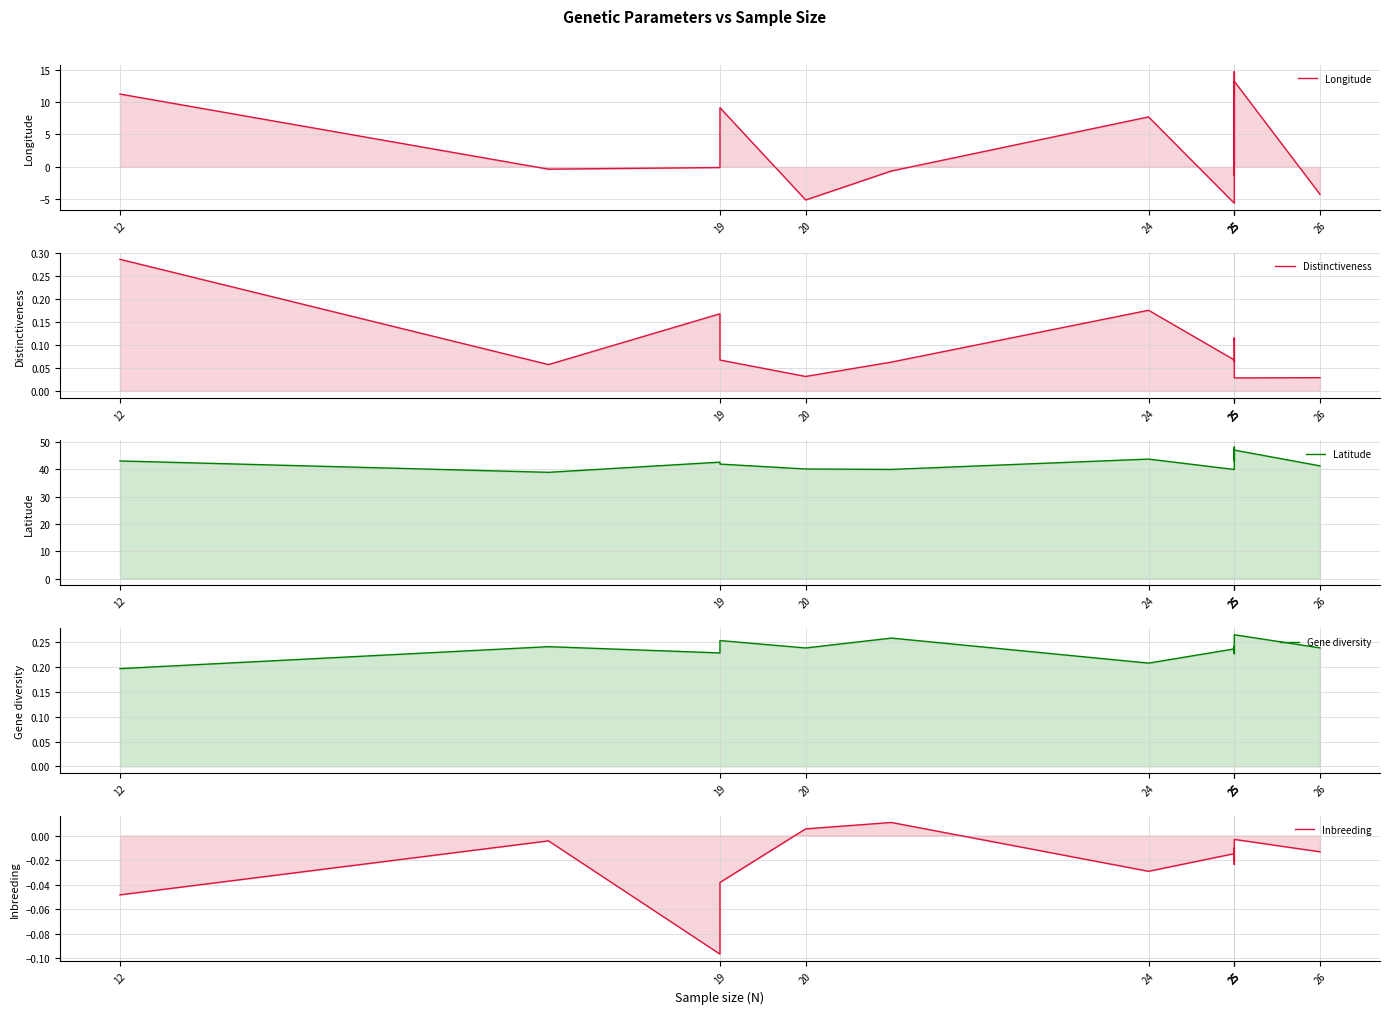

Between 12 and 25, which is larger?

12